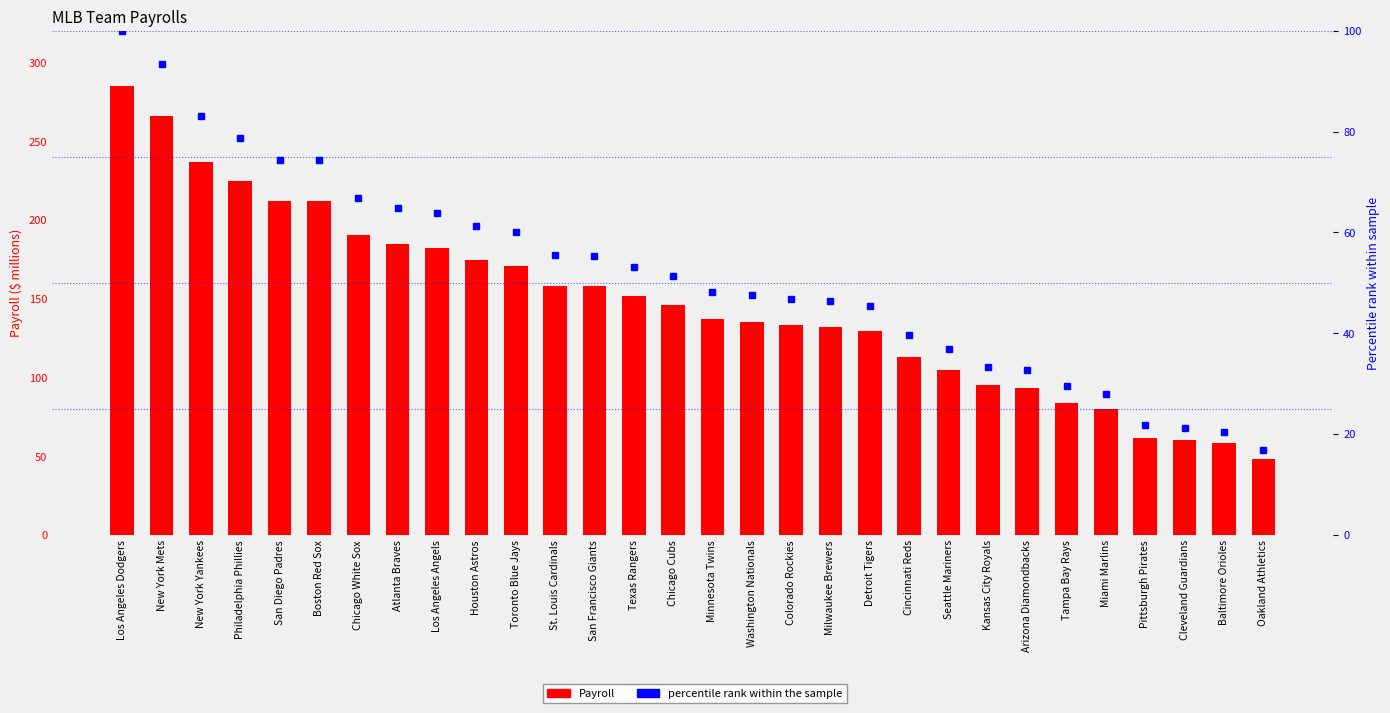

Reading left to right, list all the values displayed in this chart.

Payroll: Los Angeles Dodgers=284.7	New York Mets=266.0	New York Yankees=236.8	Philadelphia Phillies=224.4	San Diego Padres=212.0	Boston Red Sox=211.9	Chicago White Sox=190.4	Atlanta Braves=184.6	Los Angeles Angels=181.9	Houston Astros=174.4	Toronto Blue Jays=170.7	St. Louis Cardinals=158.2	San Francisco Giants=157.9	Texas Rangers=151.5	Chicago Cubs=146.2	Minnesota Twins=136.9	Washington Nationals=135.3	Colorado Rockies=133.1	Milwaukee Brewers=132.2	Detroit Tigers=129.5	Cincinnati Reds=113.0	Seattle Mariners=104.6	Kansas City Royals=94.9	Arizona Diamondbacks=93.2	Tampa Bay Rays=83.9	Miami Marlins=79.8	Pittsburgh Pirates=61.7	Cleveland Guardians=60.4	Baltimore Orioles=58.1	Oakland Athletics=48.1
percentile rank within the sample: Los Angeles Dodgers=100.0	New York Mets=93.4	New York Yankees=83.2	Philadelphia Phillies=78.8	San Diego Padres=74.4	Boston Red Sox=74.4	Chicago White Sox=66.9	Atlanta Braves=64.8	Los Angeles Angels=63.9	Houston Astros=61.2	Toronto Blue Jays=60.0	St. Louis Cardinals=55.6	San Francisco Giants=55.4	Texas Rangers=53.2	Chicago Cubs=51.3	Minnesota Twins=48.1	Washington Nationals=47.5	Colorado Rockies=46.8	Milwaukee Brewers=46.4	Detroit Tigers=45.5	Cincinnati Reds=39.7	Seattle Mariners=36.8	Kansas City Royals=33.3	Arizona Diamondbacks=32.8	Tampa Bay Rays=29.5	Miami Marlins=28.0	Pittsburgh Pirates=21.7	Cleveland Guardians=21.2	Baltimore Orioles=20.4	Oakland Athletics=16.9